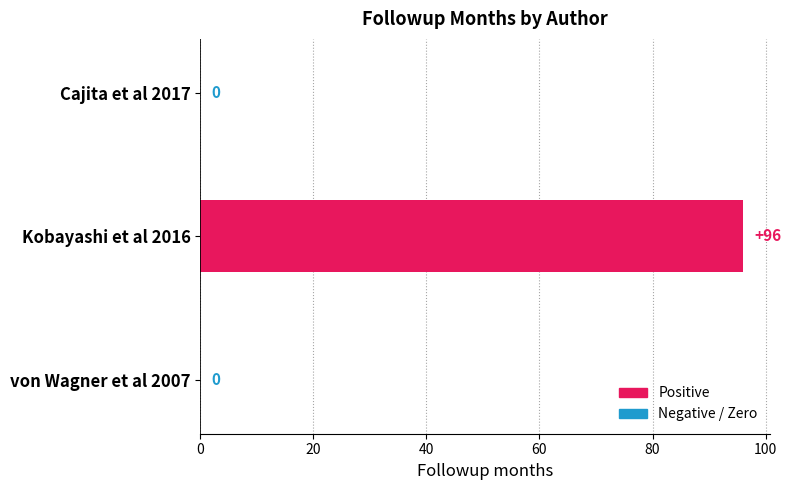

What value does the data have at Kobayashi et al 2016, to the nearest 10?

100